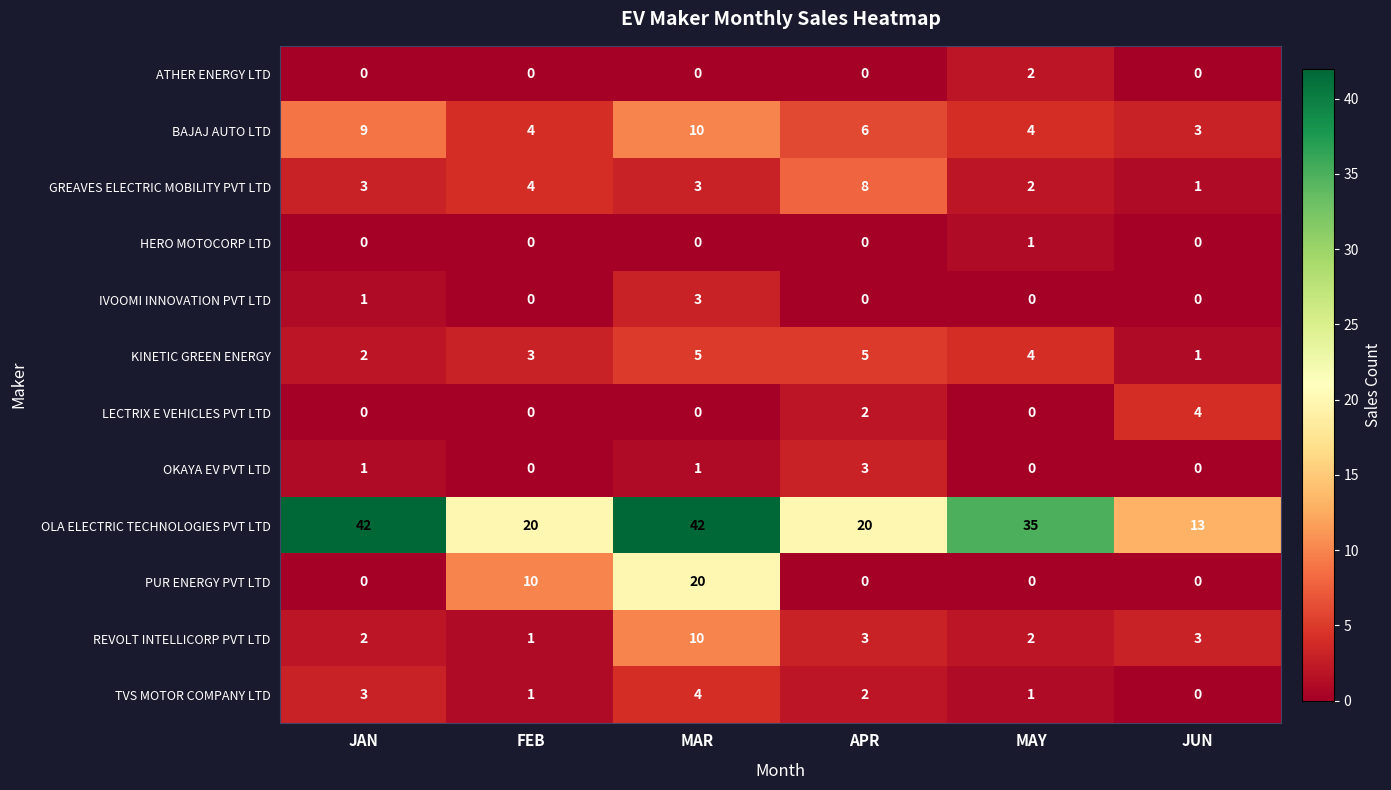

At which label does TVS MOTOR COMPANY LTD reach its minimum?

JUN